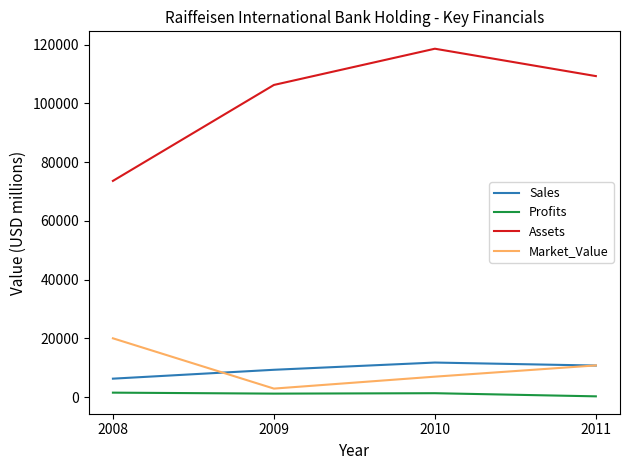

What is the smallest value displayed?

304